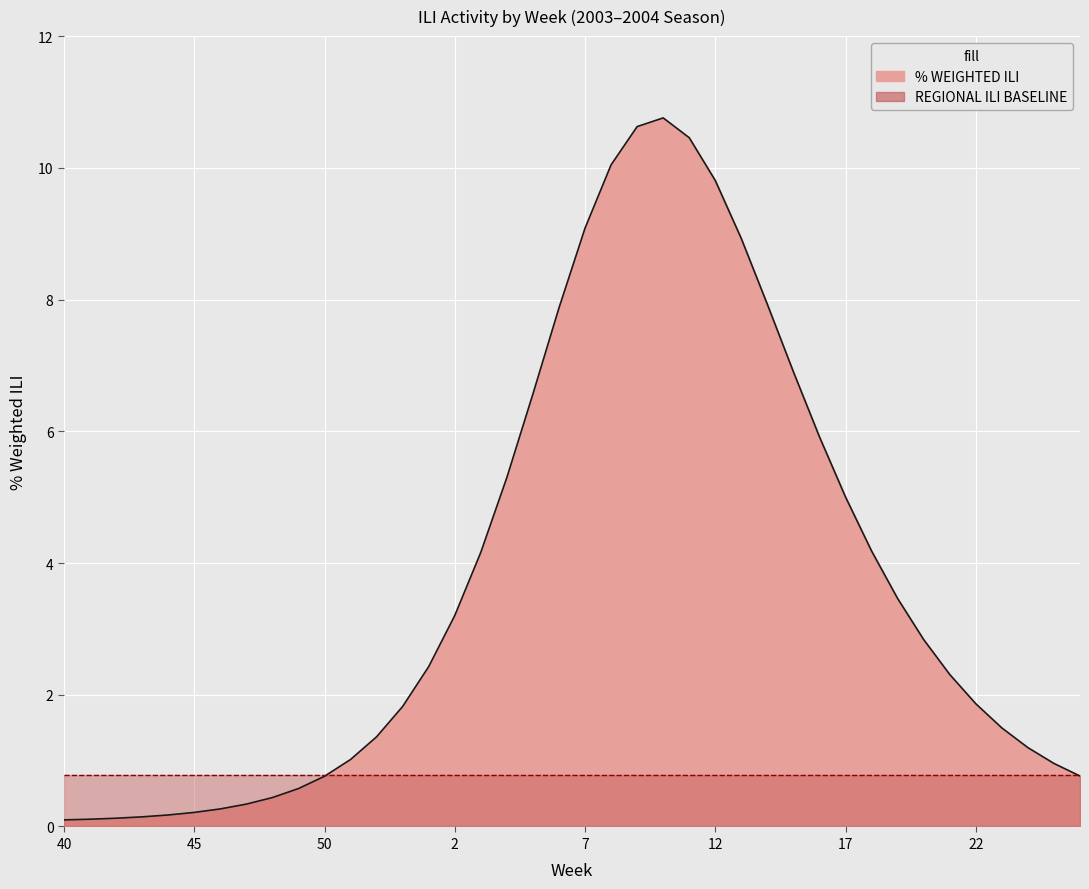

True or false: there are more than 2 points higher than both neighbors.

False